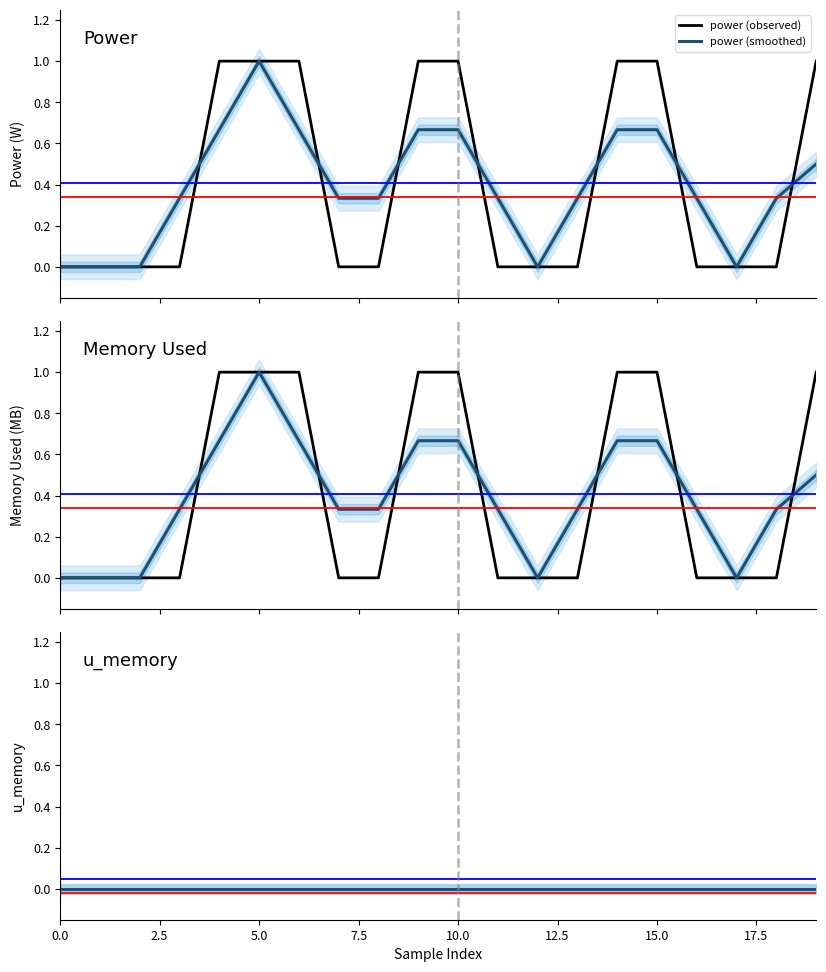

True or false: power (smoothed) and u_memory (observed) cross at least once.

False